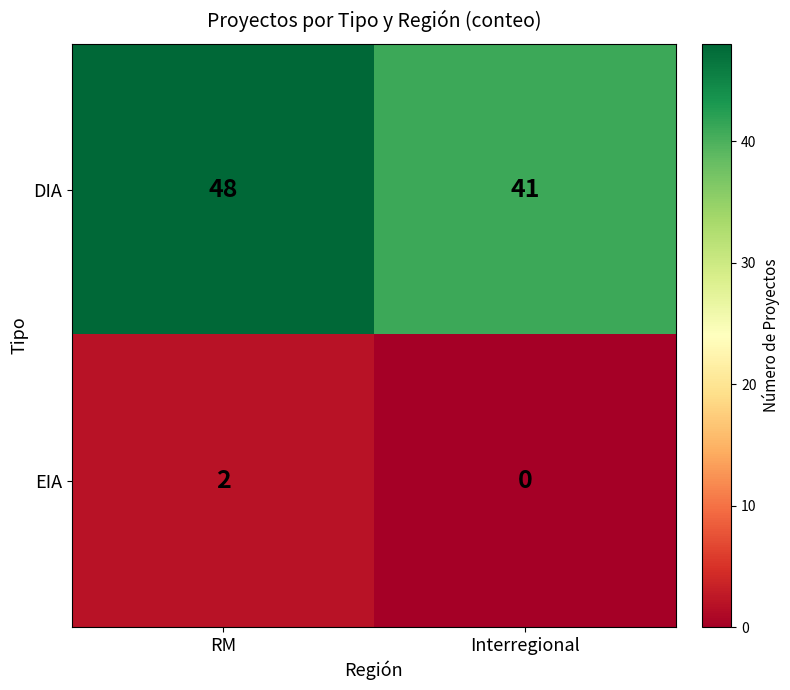

What is the greatest value displayed?

48